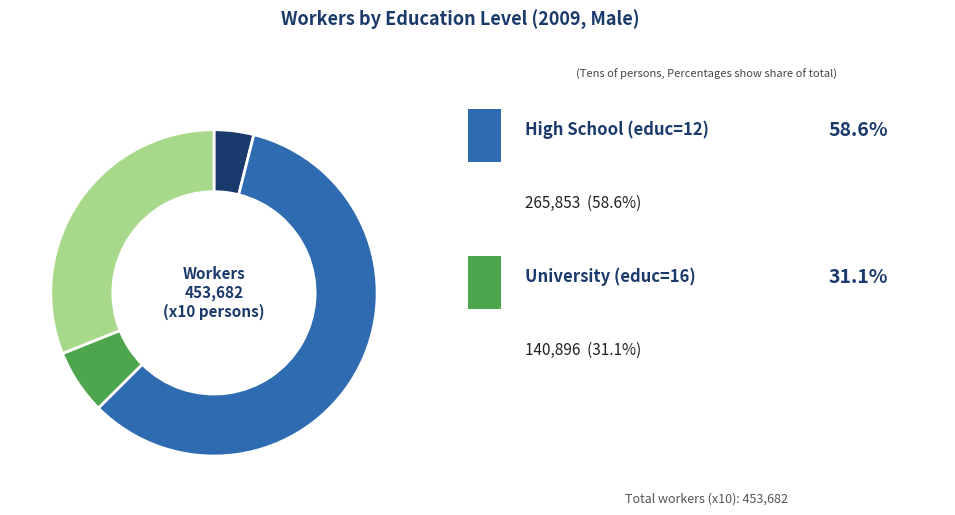

Is there any slice that represents more than half of the pie?

Yes